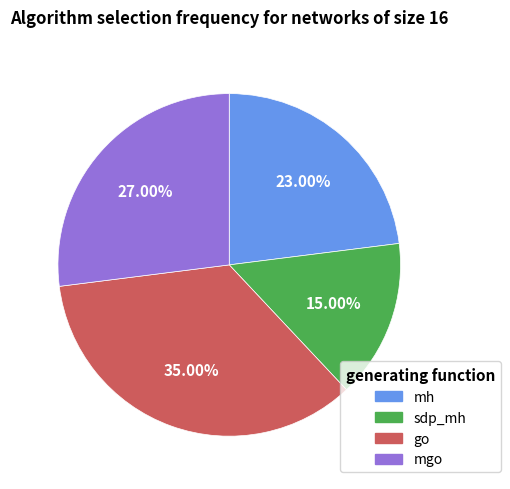

Is there a majority slice in this chart?

No